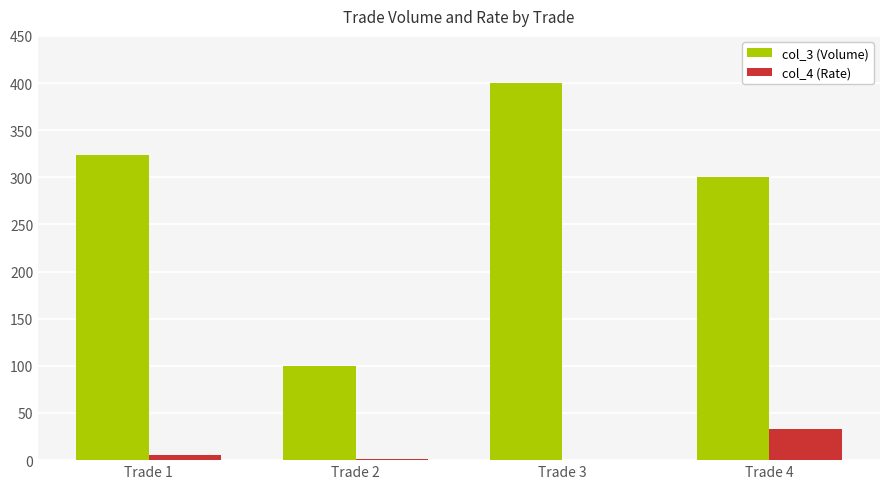

Where is col_4 (Rate) nearest to the value 16?

Trade 1